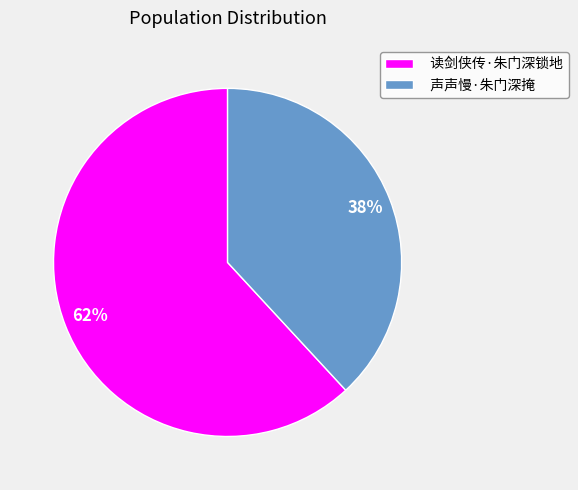

How many slices are in this pie chart?

2